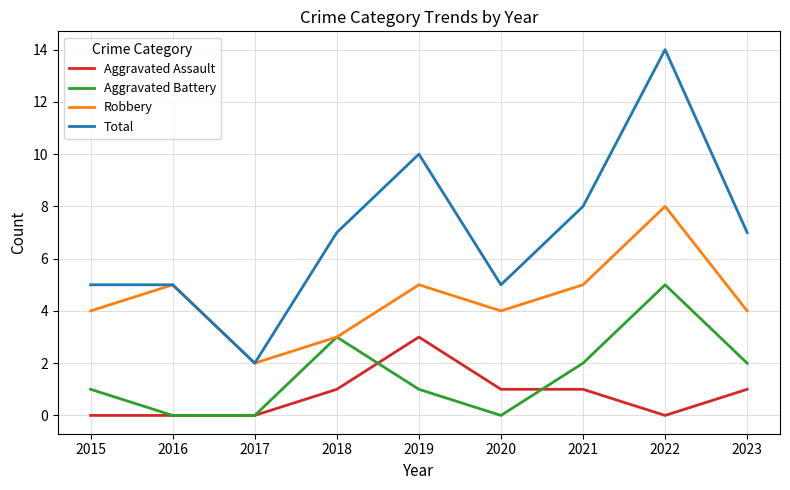

How many values in the Total series are below 7?

4